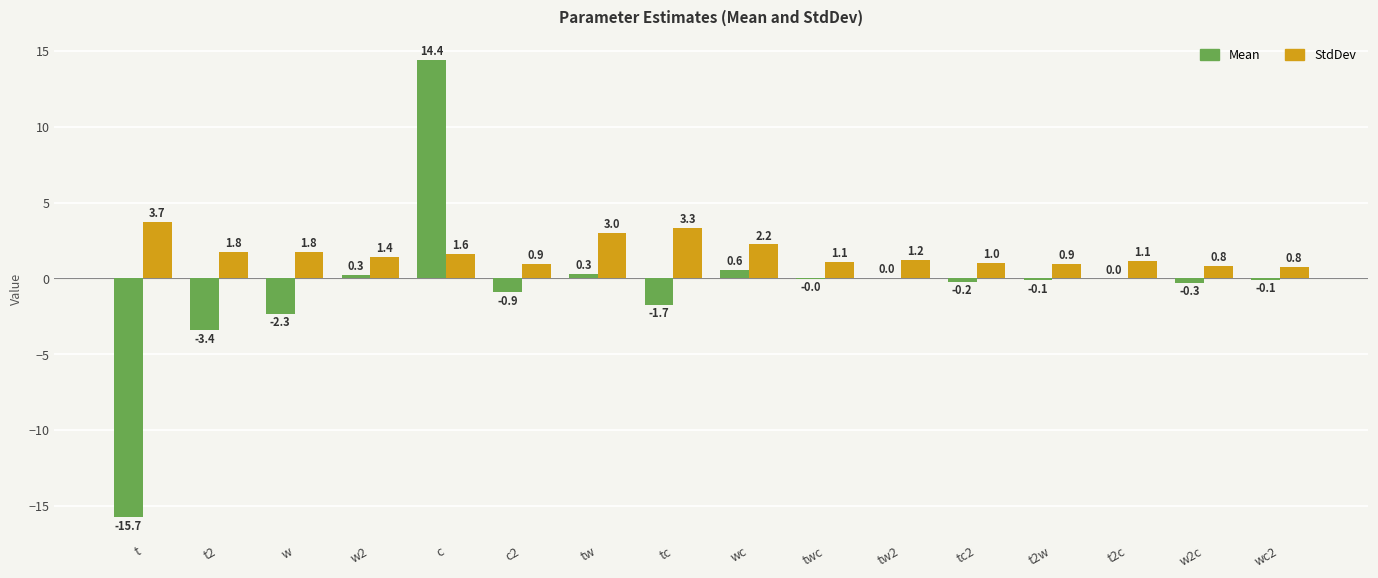

How many values in the StdDev series exceed 1?

12